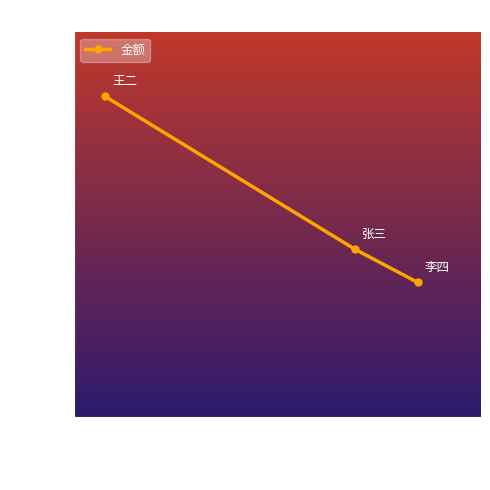

Count the number of values greater than 10.

2